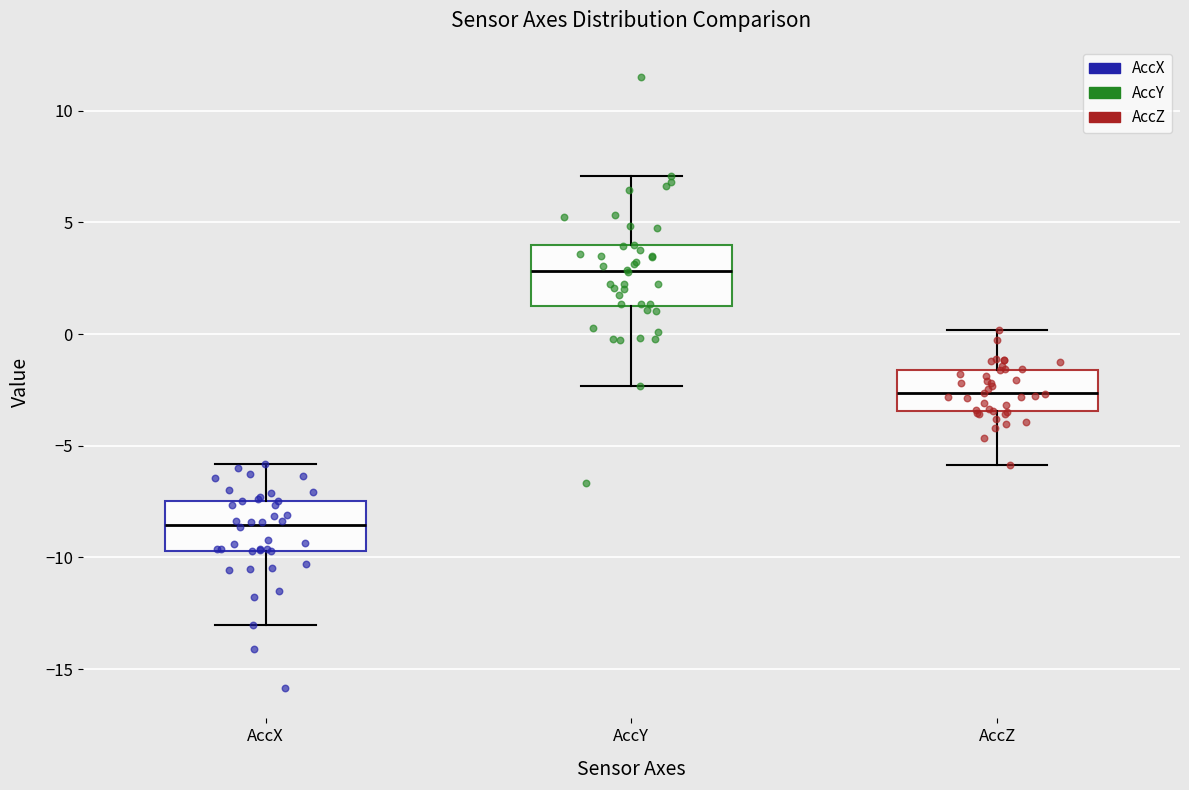

Which box has the lowest median line?

AccX